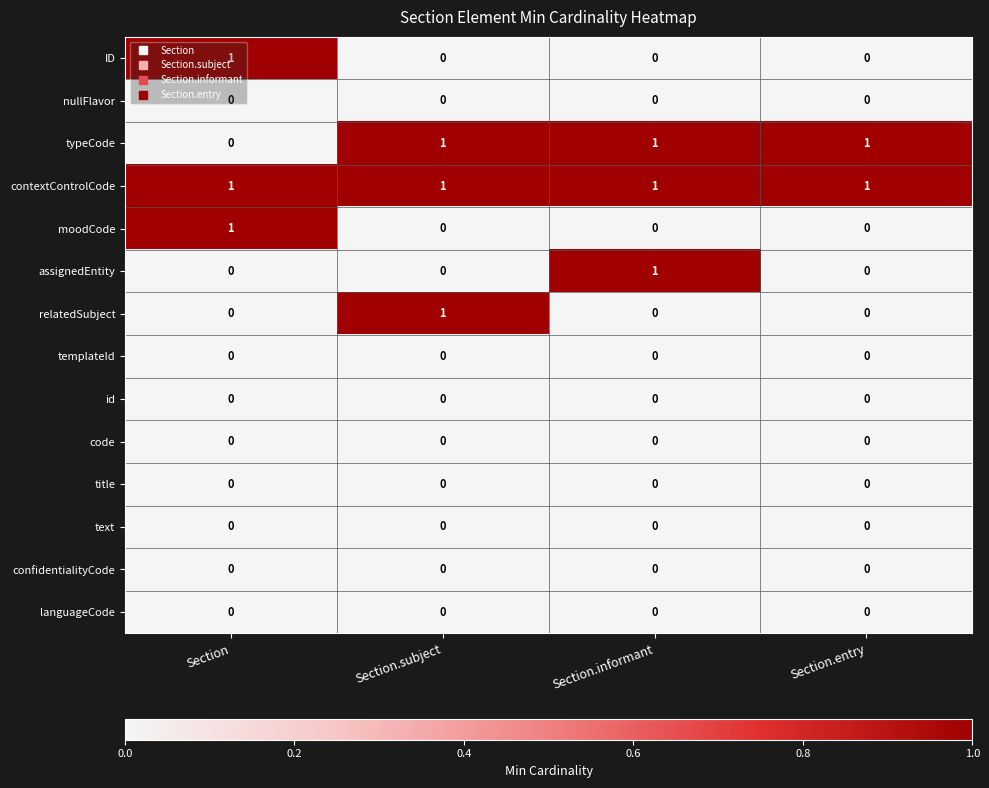

At how many categories does at least one series exceed 0?

4